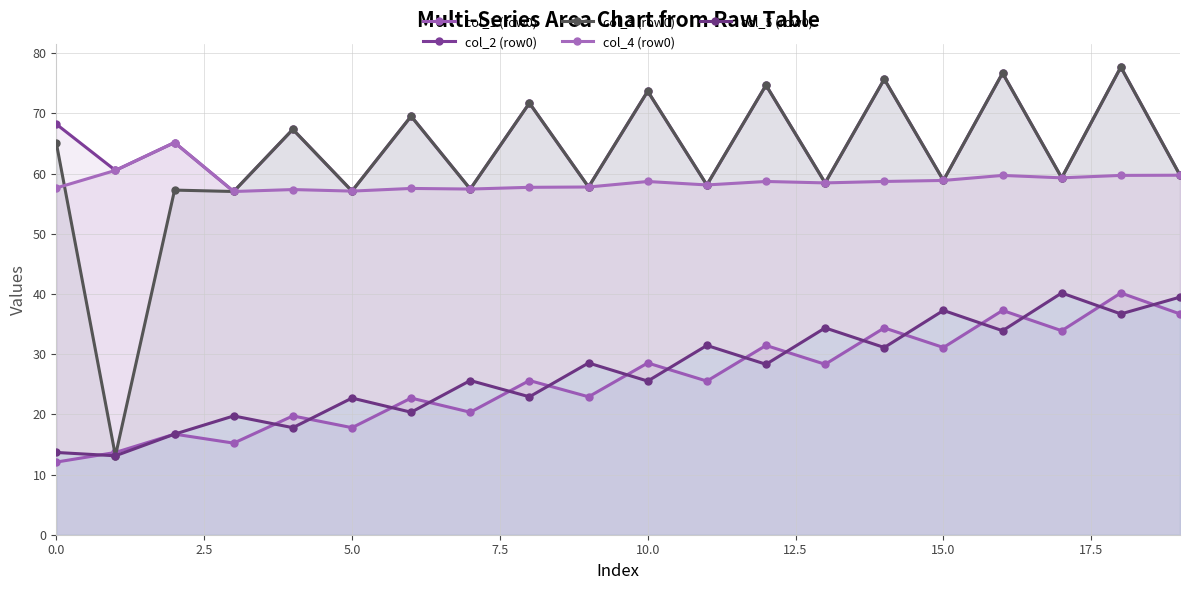

What is the label of the 7th point from the right?

13